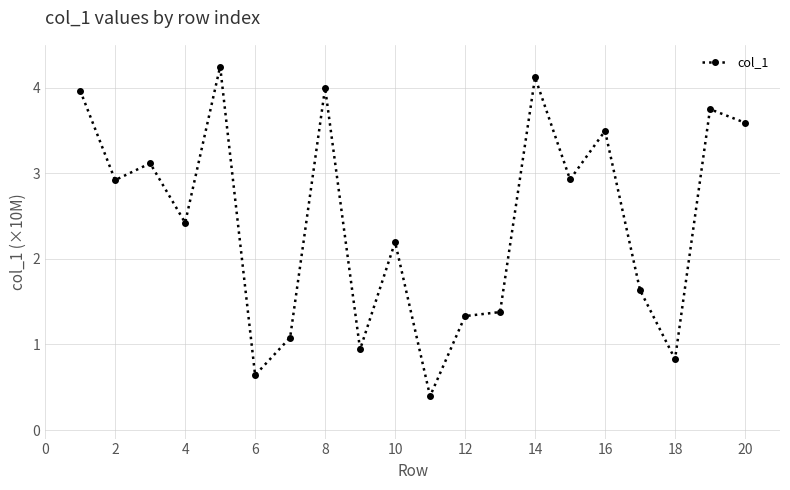

What is the value of the 15th point from the left?

2.9